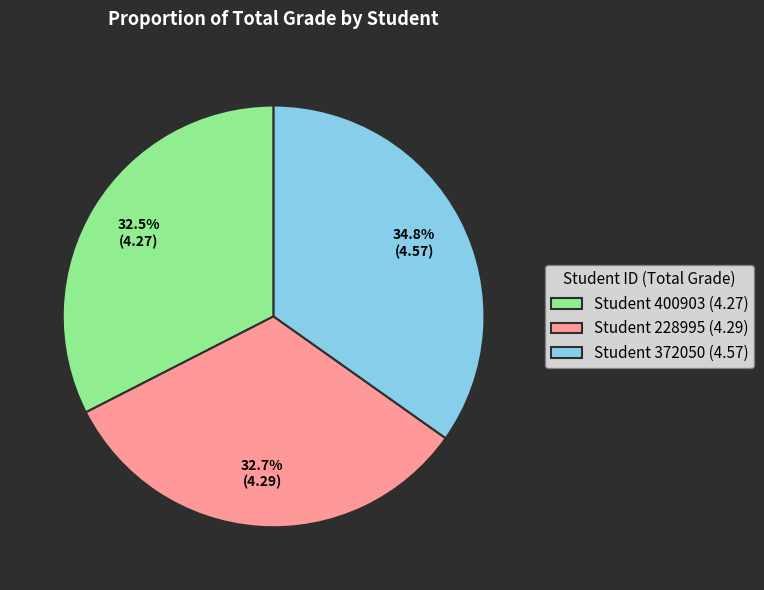

Which has a higher value, Student 372050 (4.57) or Student 400903 (4.27)?

Student 372050 (4.57)